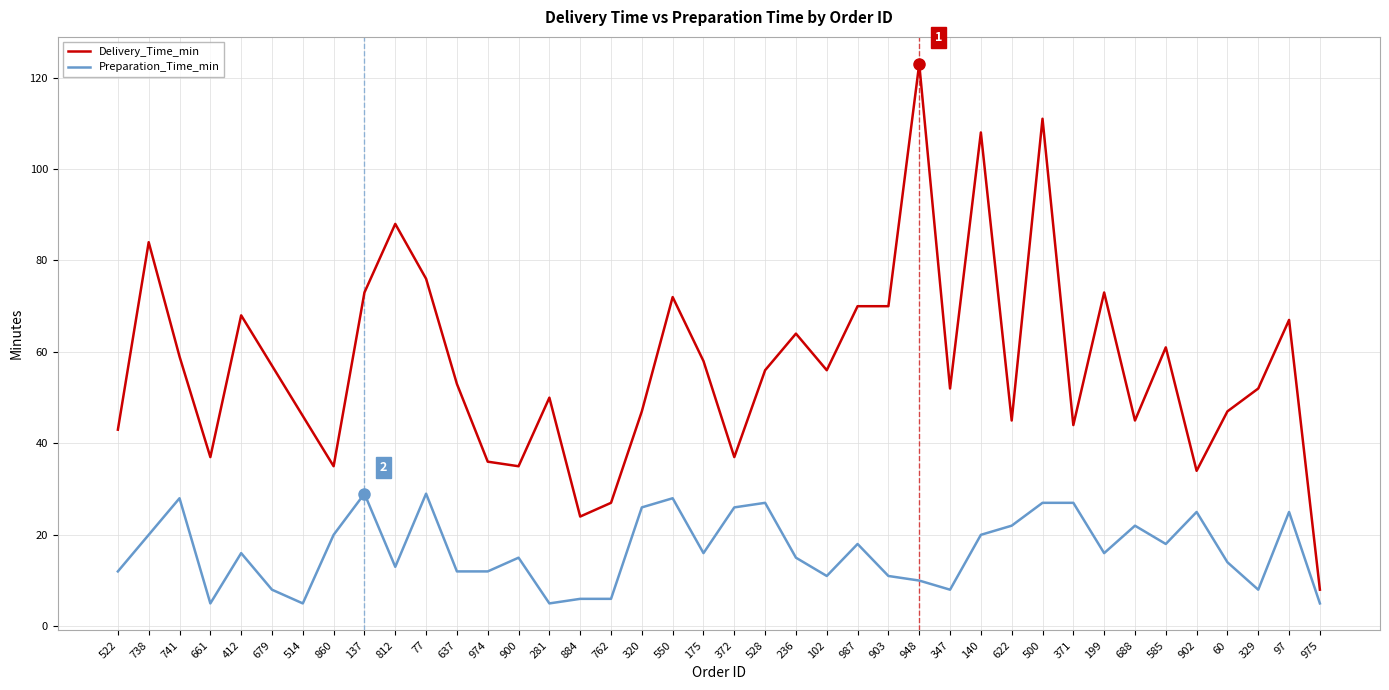

Does the chart display data point markers on the line(s)?

No